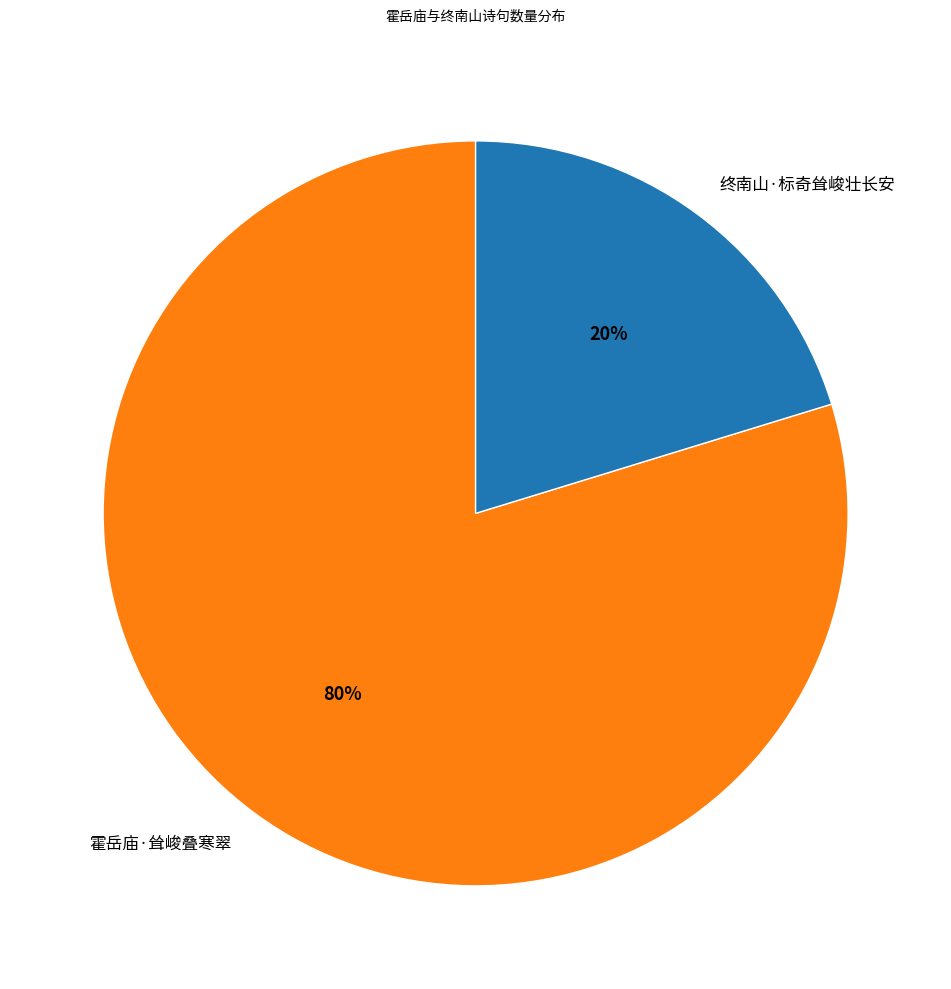

Is the sum of 终南山·标奇耸峻壮长安 and 霍岳庙·耸峻叠寒翠 greater than half?

Yes